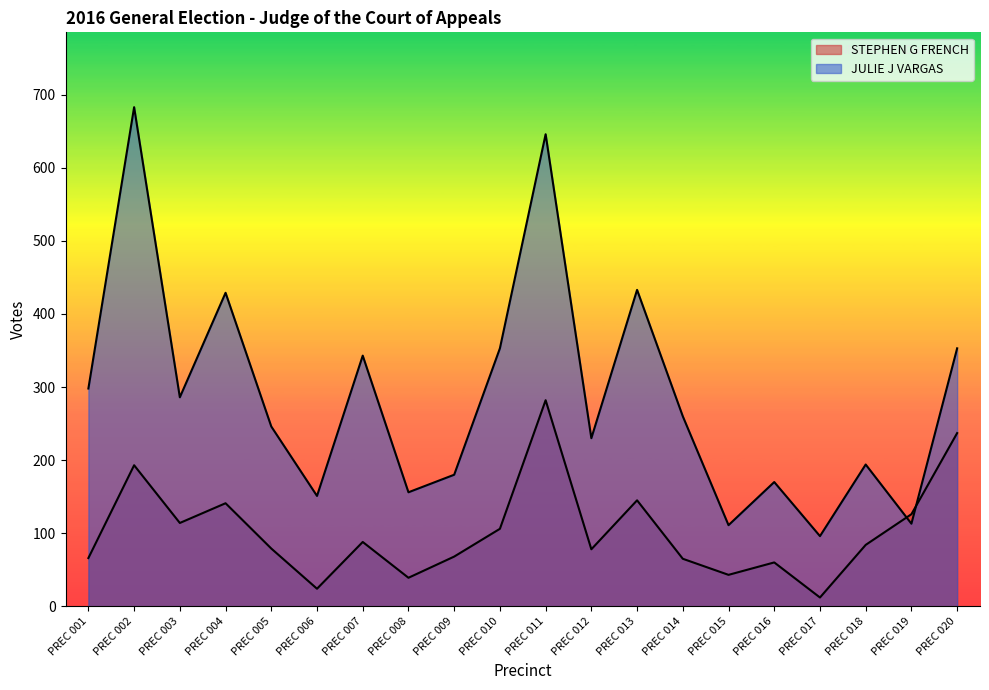

What is the difference between the highest and lowest values at PREC 010?

247